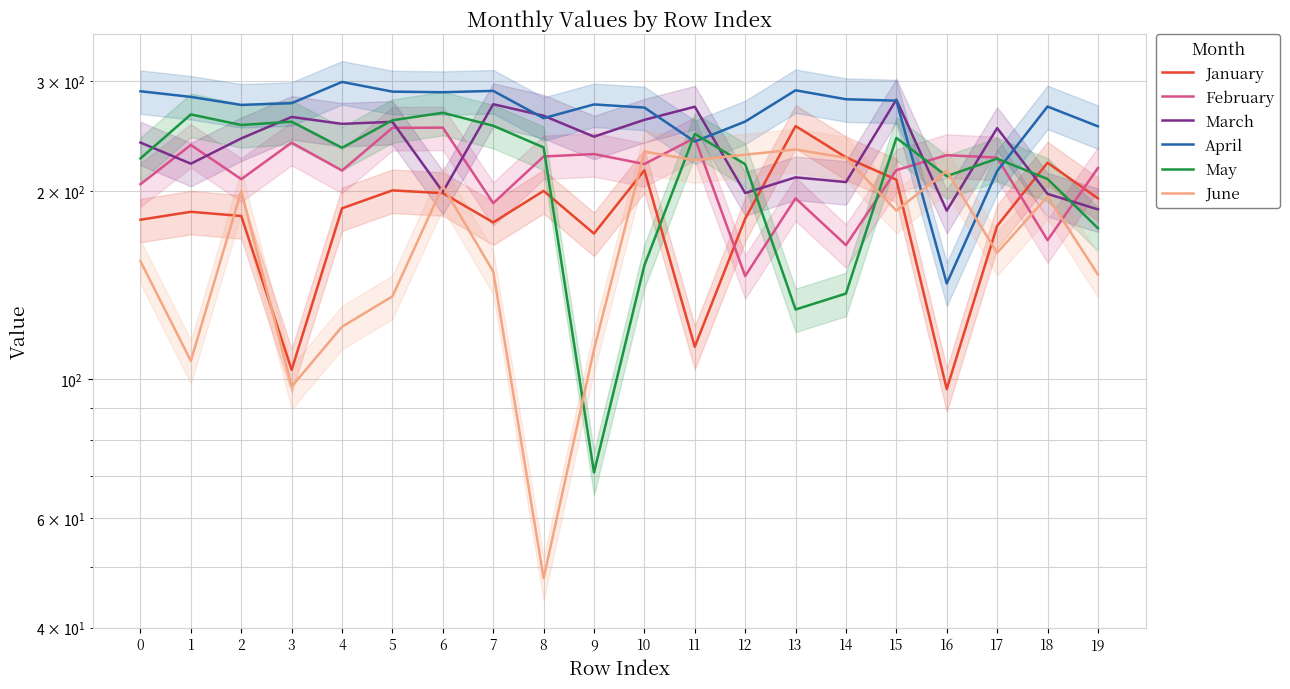

Reading left to right, what are all the values shown in this chart?

January: 0=180.1	1=185.5	2=182.6	3=103.5	4=187.9	5=200.7	6=198.7	7=178.3	8=200.3	9=171.2	10=216.2	11=112.7	12=180.8	13=254.5	14=226.7	15=208.8	16=96.4	17=176.1	18=222.3	19=194.9
February: 0=205.3	1=237.3	2=209.2	3=239.3	4=215.9	5=252.8	6=253.0	7=191.5	8=227.4	9=229.5	10=221.2	11=243.6	12=146.3	13=194.9	14=164.0	15=216.3	16=228.6	17=226.5	18=167.0	19=218.0
March: 0=239.4	1=221.5	2=243.1	3=263.1	4=256.5	5=258.5	6=199.6	7=275.8	8=264.3	9=244.7	10=260.4	11=273.2	12=198.8	13=210.6	14=206.9	15=280.5	16=186.2	17=252.5	18=198.1	19=187.1
April: 0=289.3	1=283.4	2=275.1	3=276.9	4=299.4	5=288.9	6=288.3	7=289.7	8=262.0	9=275.6	10=272.4	11=240.3	12=258.7	13=290.3	14=280.9	15=279.5	16=142.3	17=215.6	18=273.4	19=254.2
May: 0=225.8	1=265.6	2=255.4	3=258.6	4=234.9	5=260.0	6=267.2	7=254.8	8=235.2	9=70.9	10=152.2	11=247.2	12=221.0	13=129.3	14=137.2	15=243.6	16=211.5	17=225.7	18=209.3	19=174.6
June: 0=154.6	1=107.0	2=200.4	3=97.3	4=121.4	5=135.8	6=203.9	7=148.8	8=48.0	9=111.6	10=231.6	11=224.4	12=229.0	13=233.4	14=226.3	15=186.2	16=215.7	17=159.4	18=196.3	19=147.2